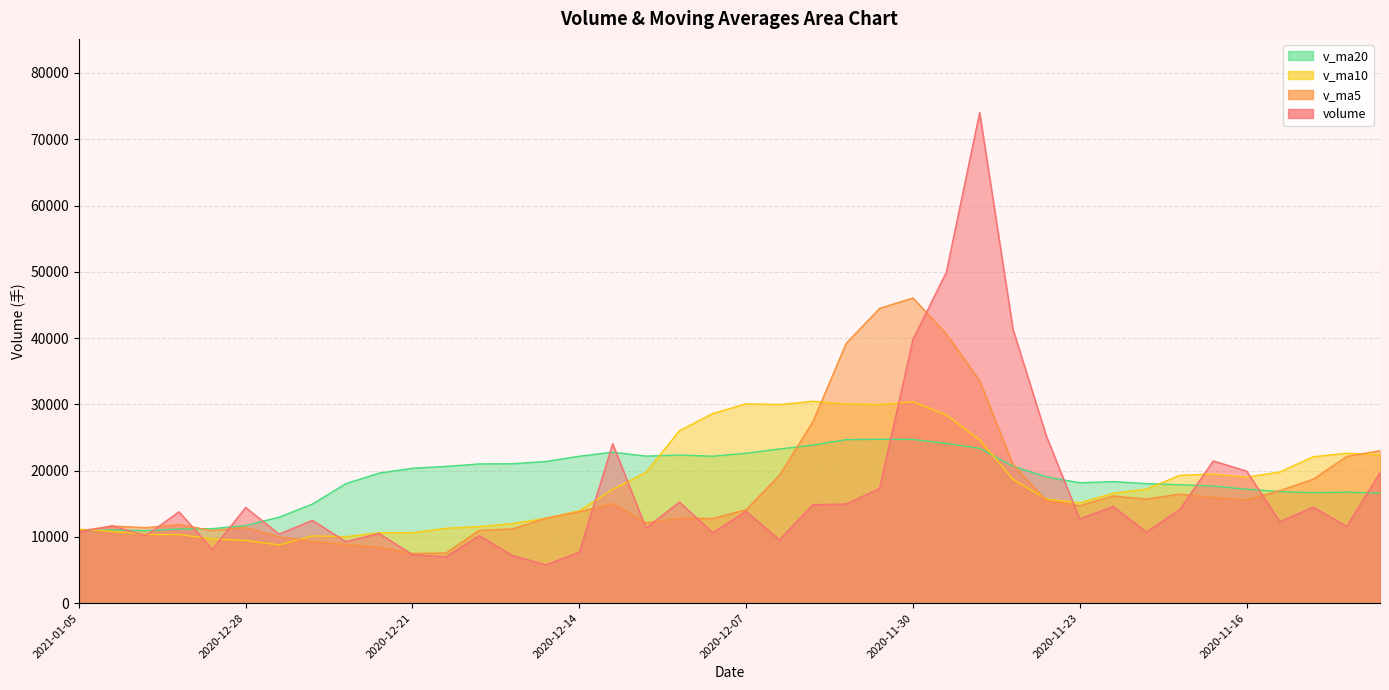

Which series ends up on top after the final intersection of volume and v_ma5?

v_ma5